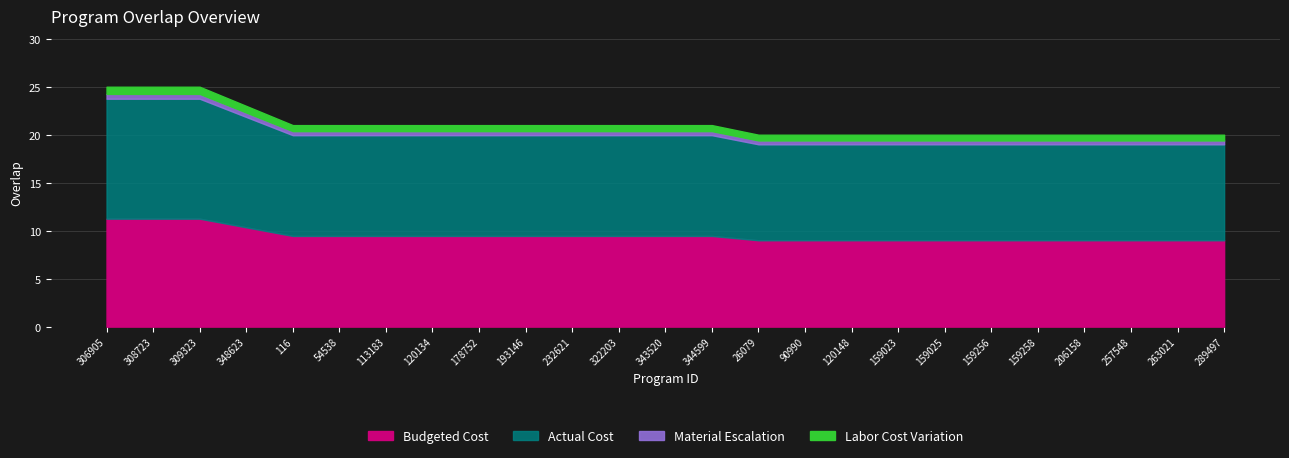

At which label does the data first exceed 21?

306905